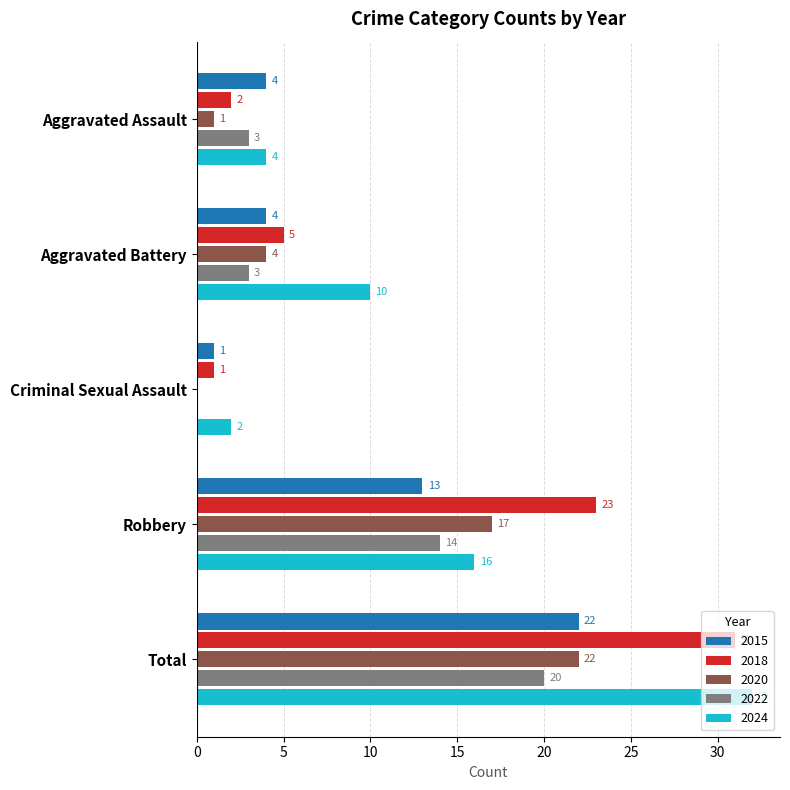

Between Aggravated Battery and Total, which series saw the biggest shift?

2018